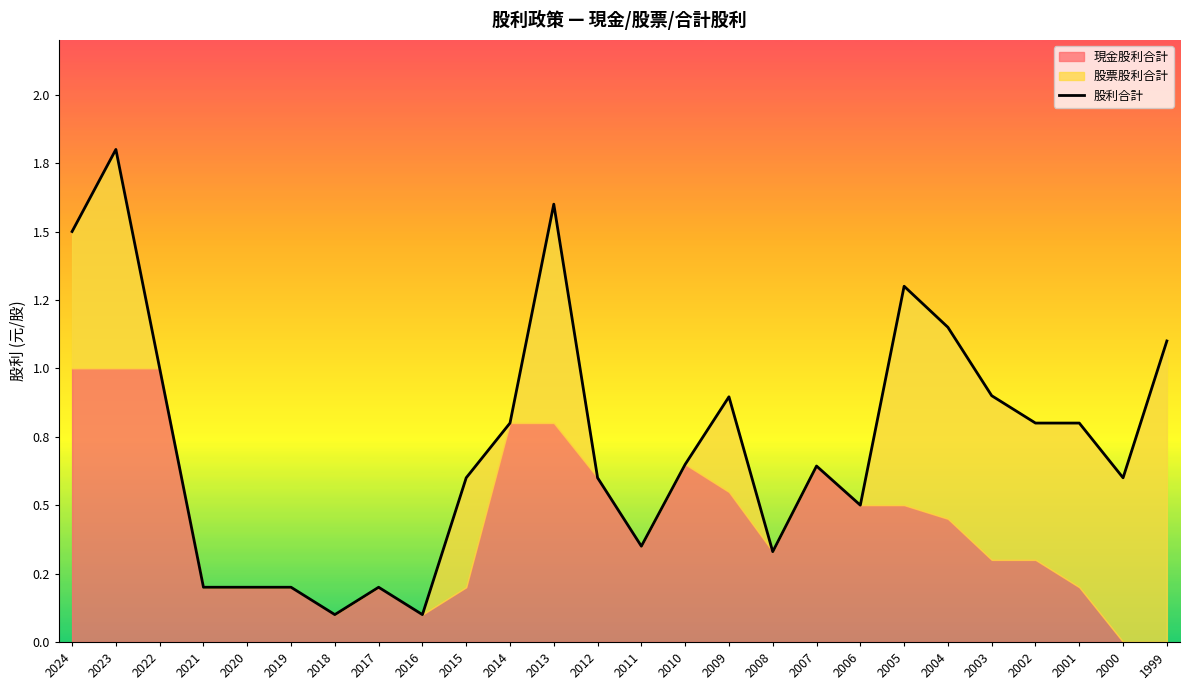

How many interior local valleys (lower than both neighbors) does the data have?

6